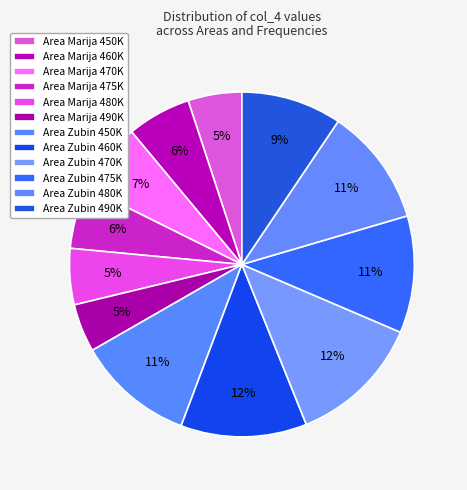

Combined, what portion of the pie is Area Marija 470K and Area Zubin 470K?

19.1%